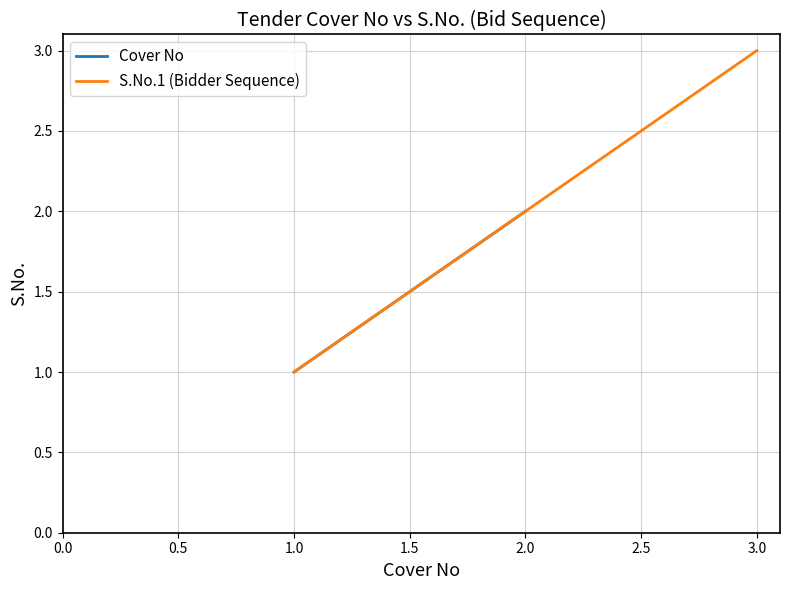

Is it true that S.No.1 equals 3 at 1?

False